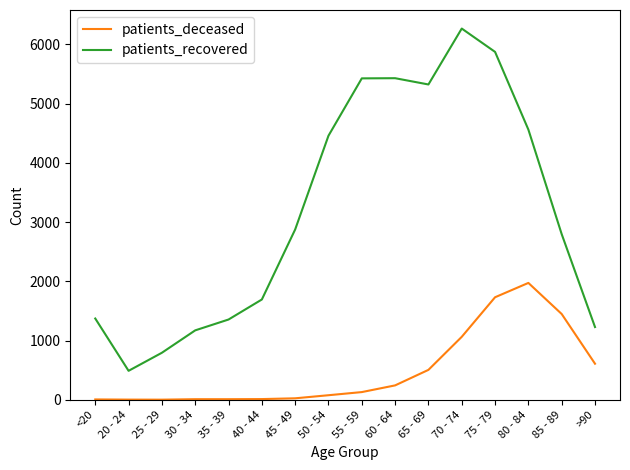

What is the spread (max minus min) of values at 25 - 29?

792